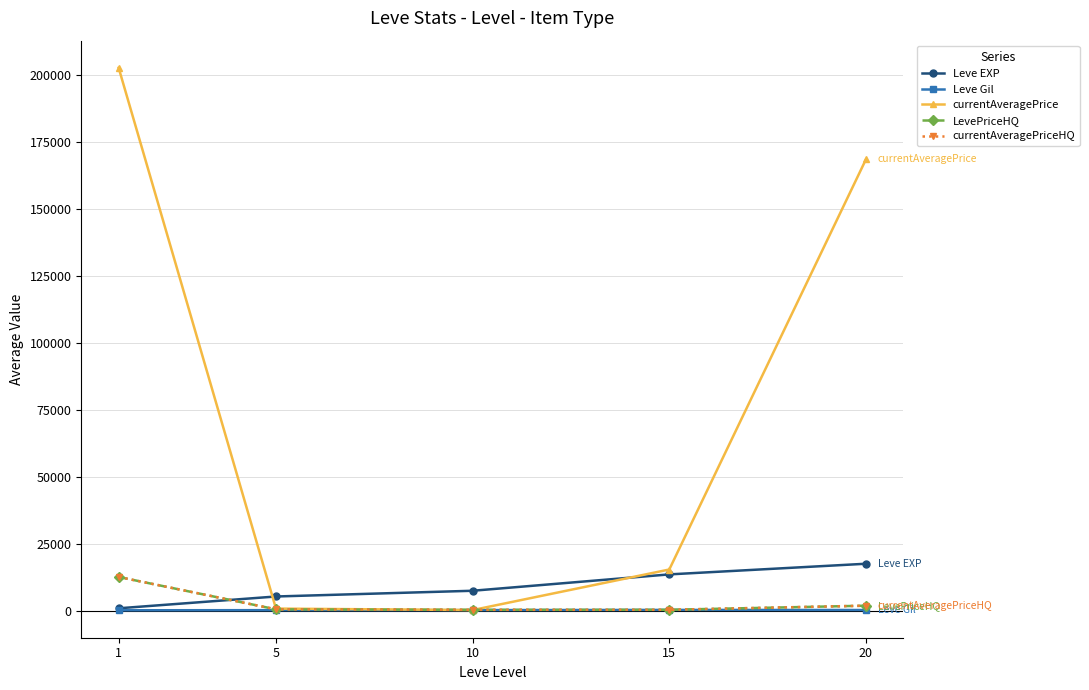

Read the Leve Gil value at 10.

170.7